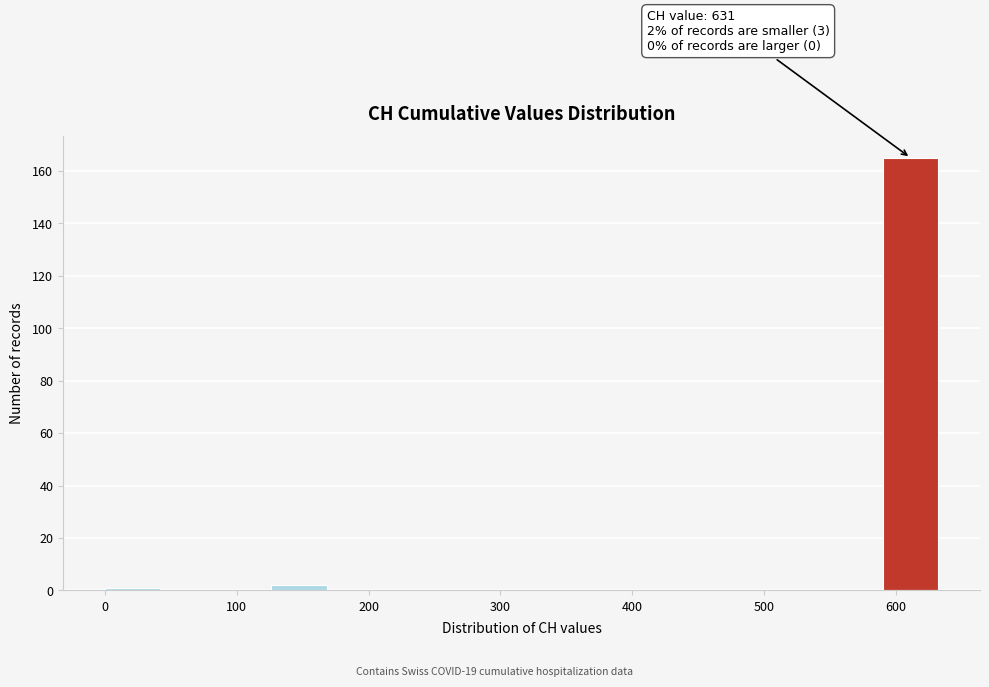

Over which range of the x-axis is the bar tallest?

590 to 630